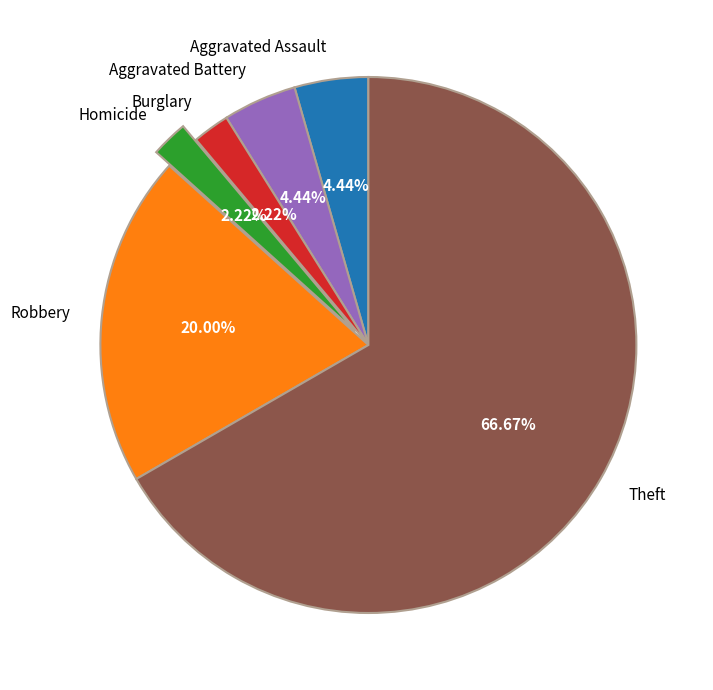

To the nearest percent, what is the combined percentage of Robbery and Burglary?

22%